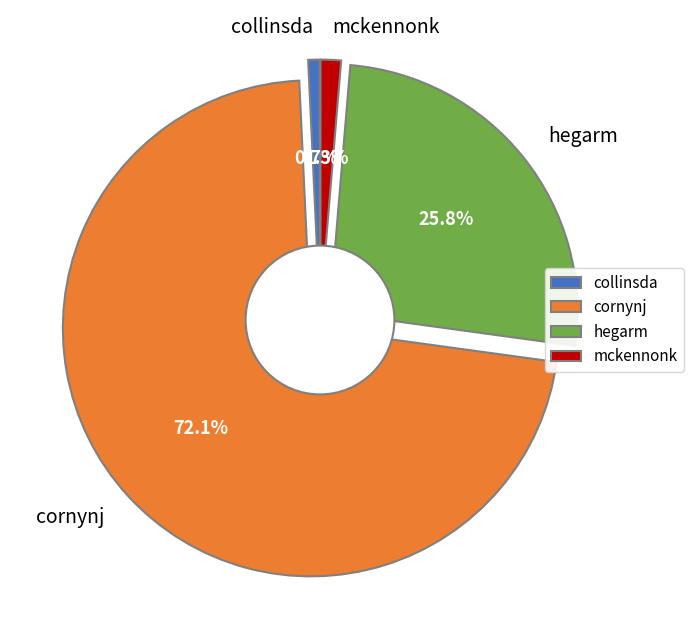

To the nearest percent, what is the combined percentage of hegarm and mckennonk?

27%